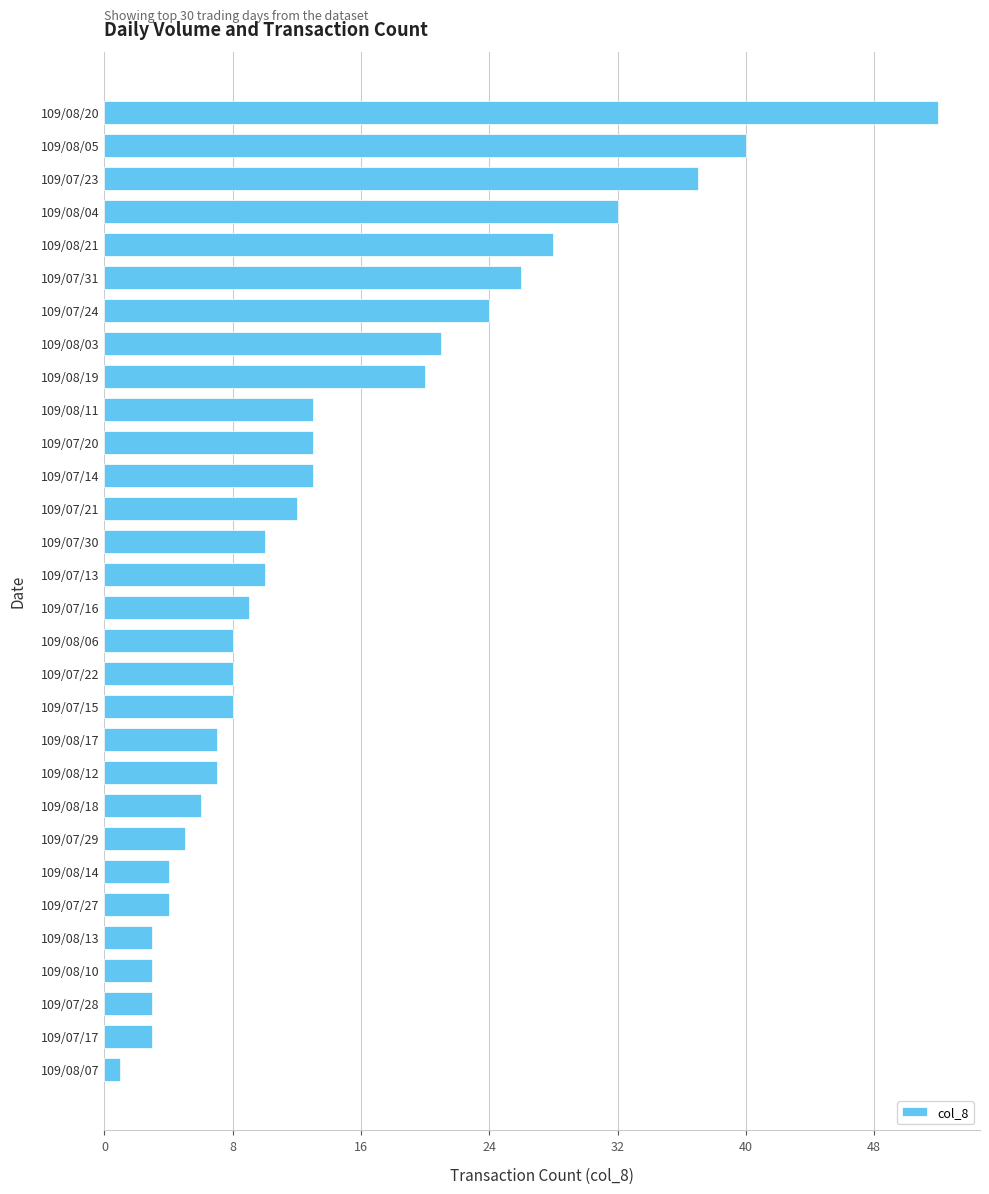

How many values are below 10?

15